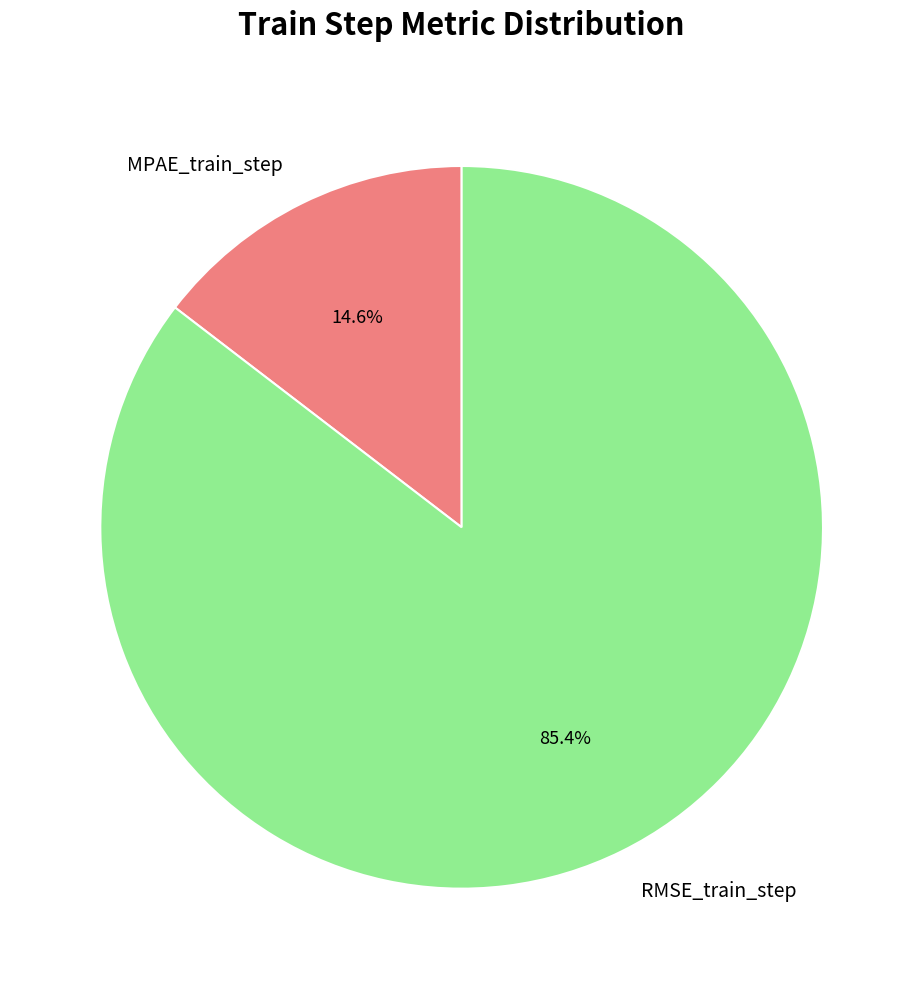

What percentage is the RMSE_train_step slice, to the nearest percent?

85%